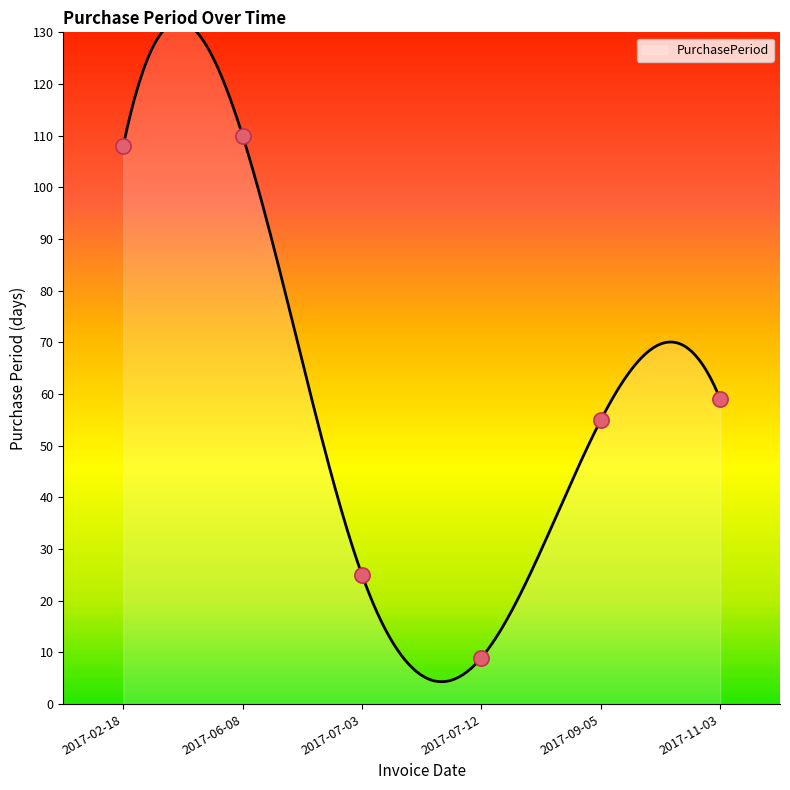

Which has a higher value, 2017-11-03 or 2017-07-12?

2017-11-03